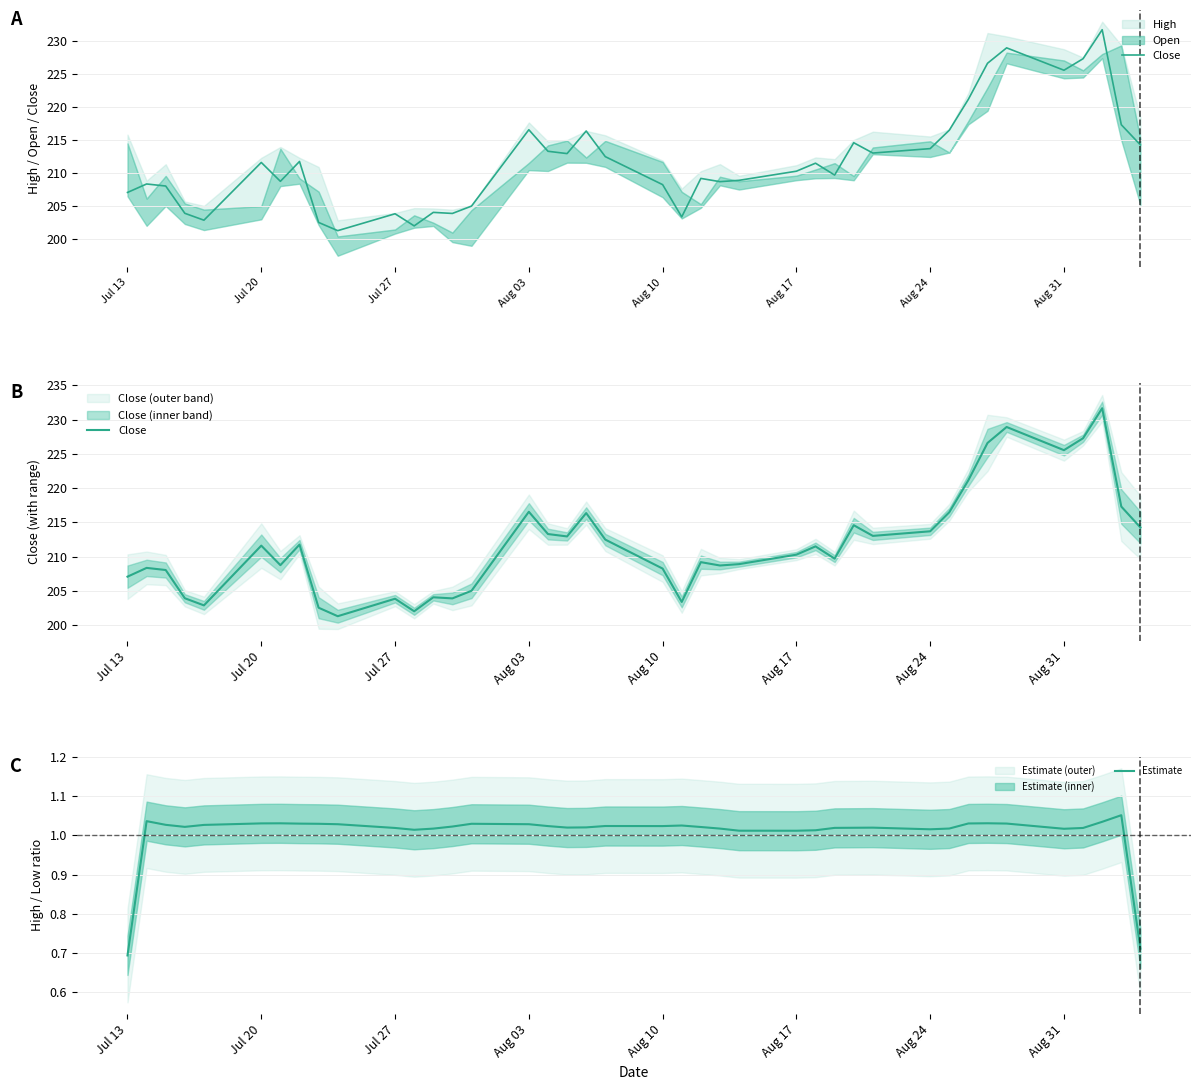

True or false: Estimate and Close cross at least once.

False